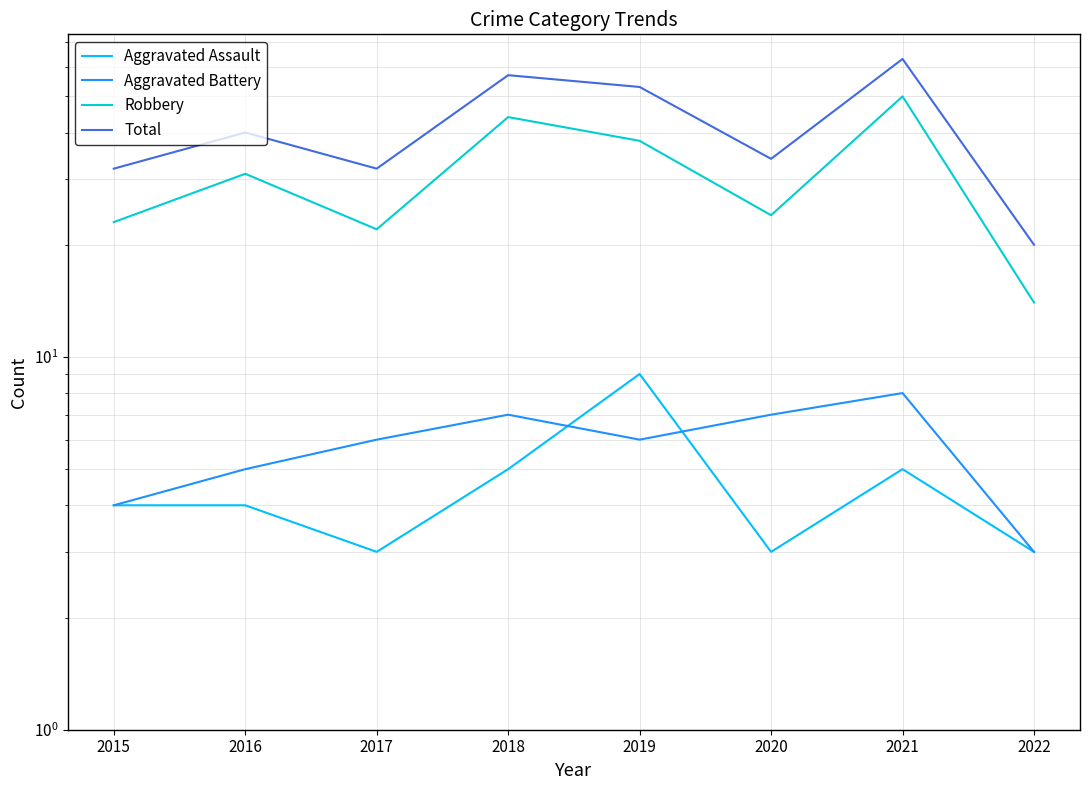

What value does the Robbery series have at 2020, to the nearest 10?

20